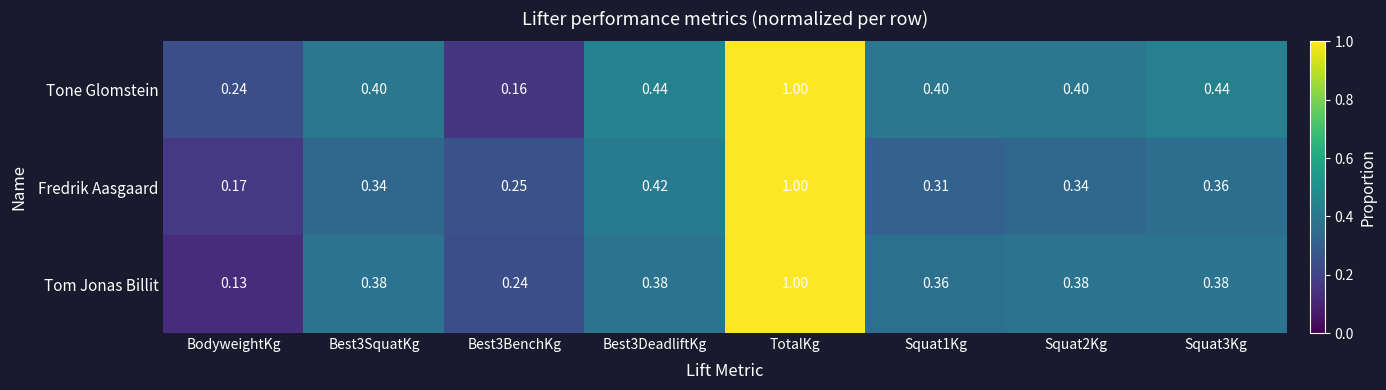

Which series has the widest spread of values?

Tom Jonas Billit